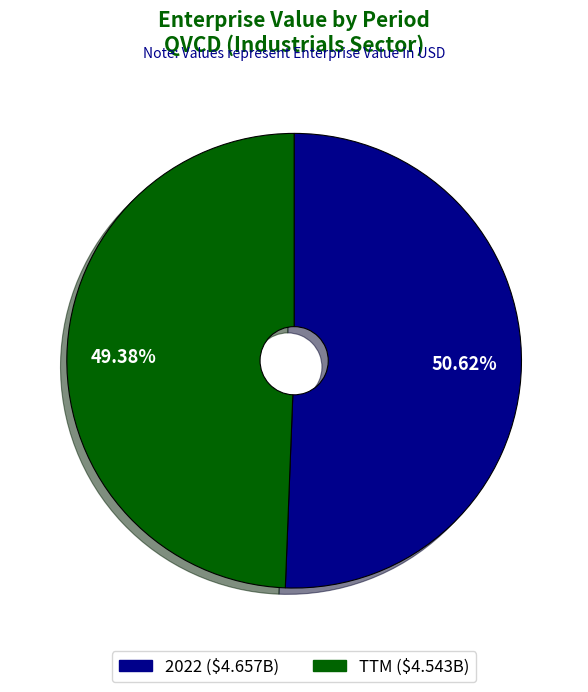

To the nearest percent, what is the combined percentage of TTM and 2022?

100%